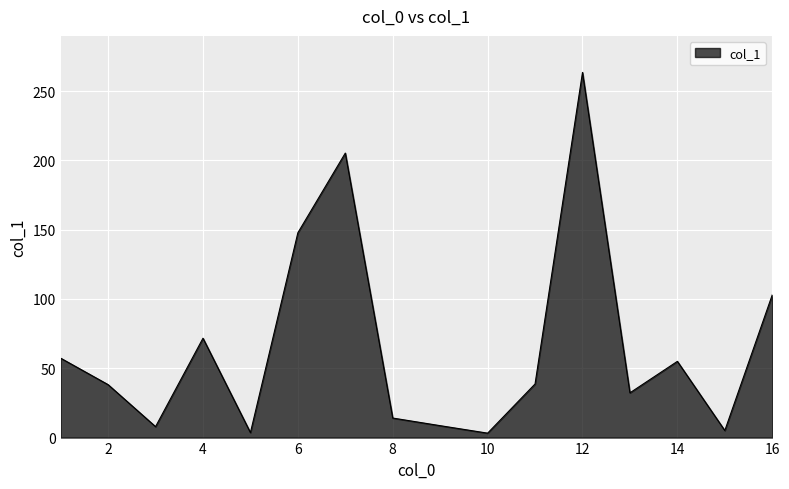

How many interior local peaks (higher than both neighbors) does the data have?

4